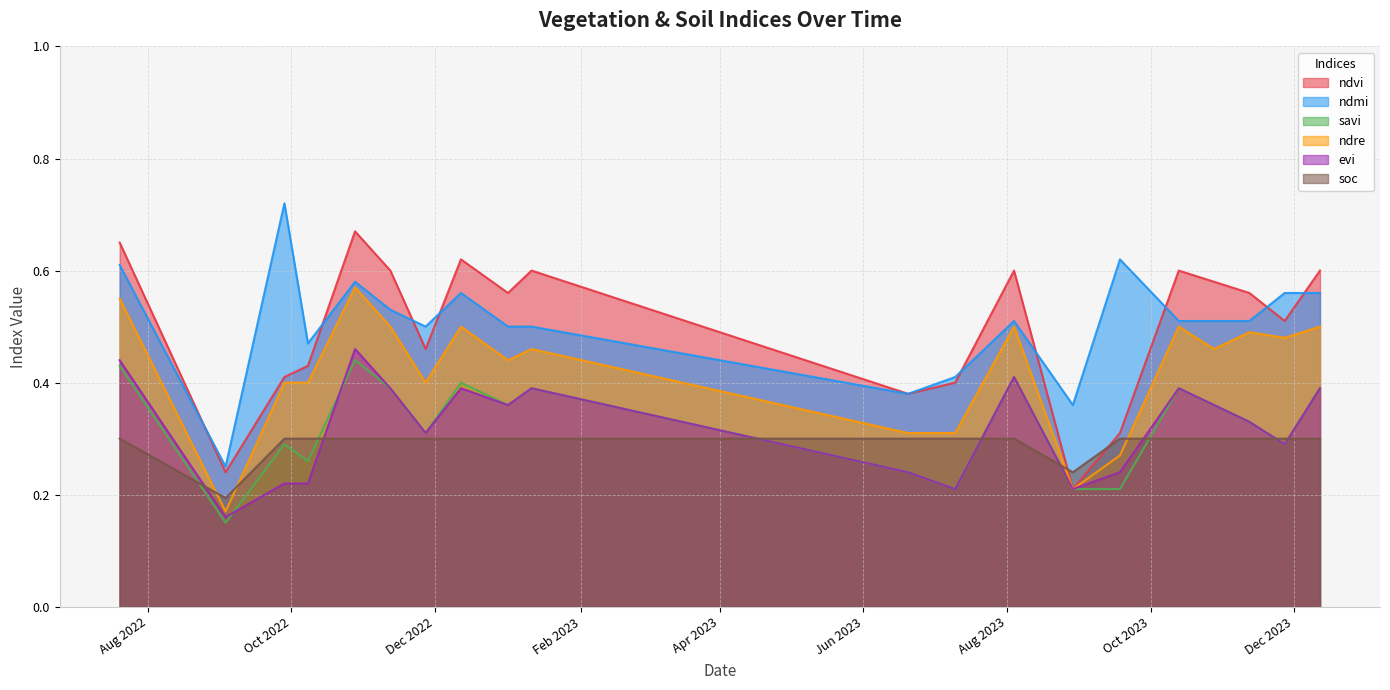

How many interior local valleys does the ndmi series have?

5